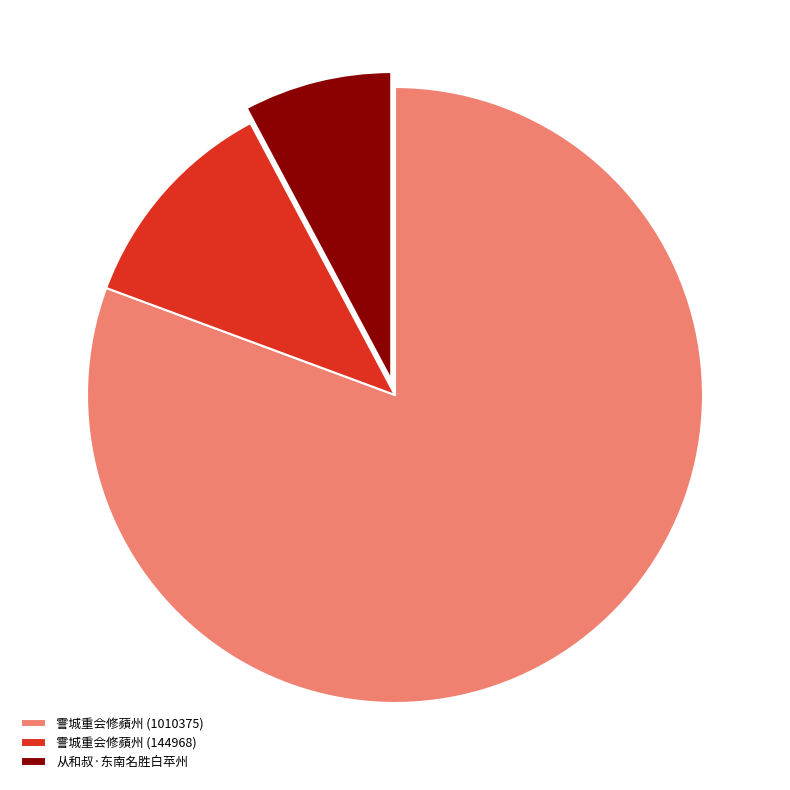

Rank the categories by value from highest to lowest.

霅城重会修蘋州 (1010375), 霅城重会修蘋州 (144968), 从和叔·东南名胜白苹州